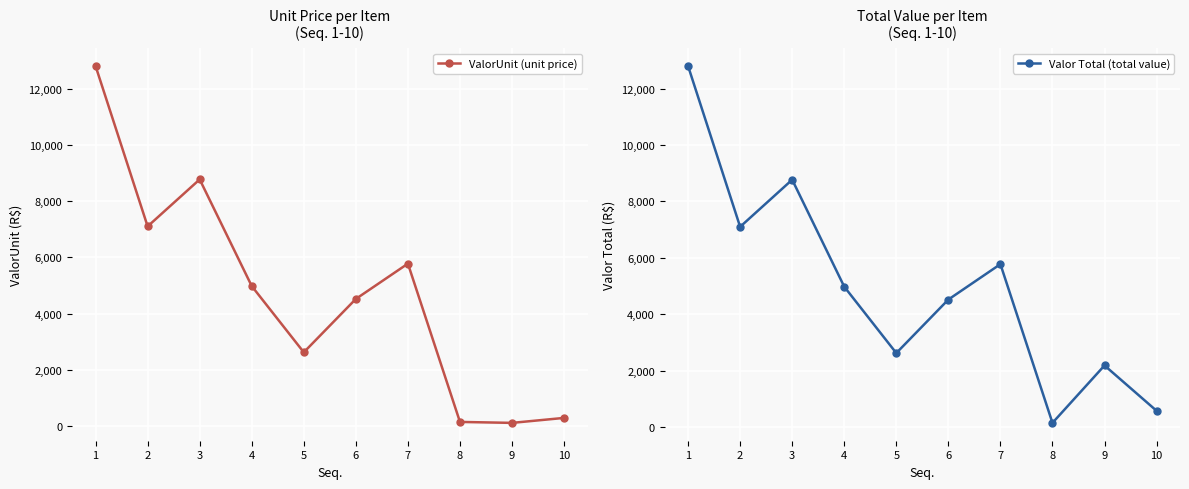

What is the difference between the maximum and minimum values in the ValorUnit (unit price) series?

12694.6